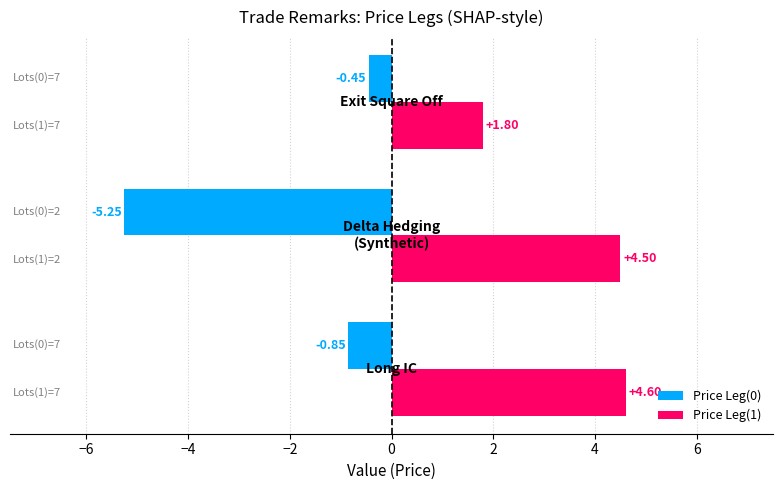

What is the difference between the maximum and minimum values in the Price Leg(0) series?

4.8